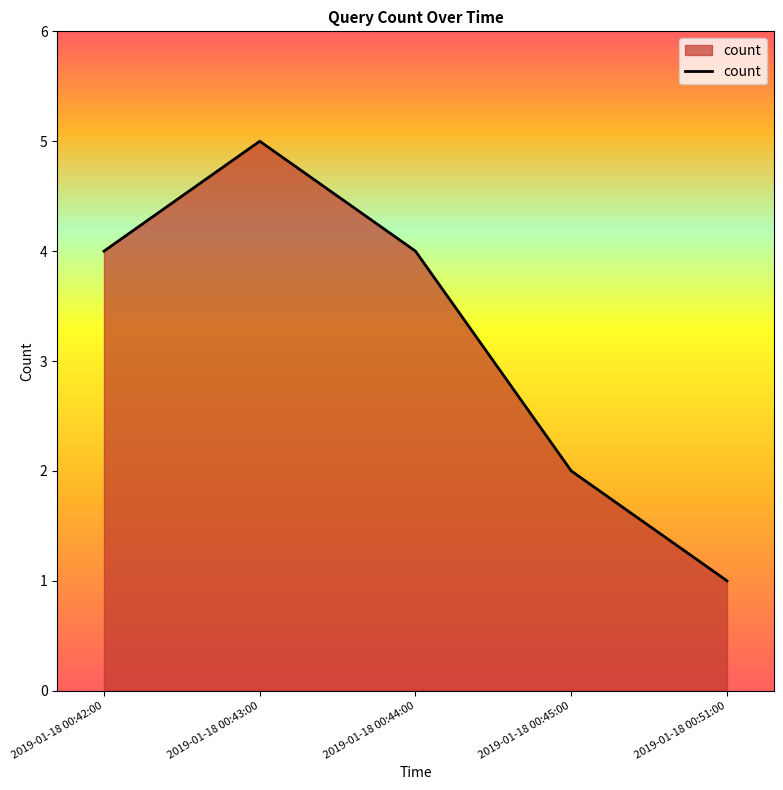

What position from the left is 2019-01-18 00:43:00?

2